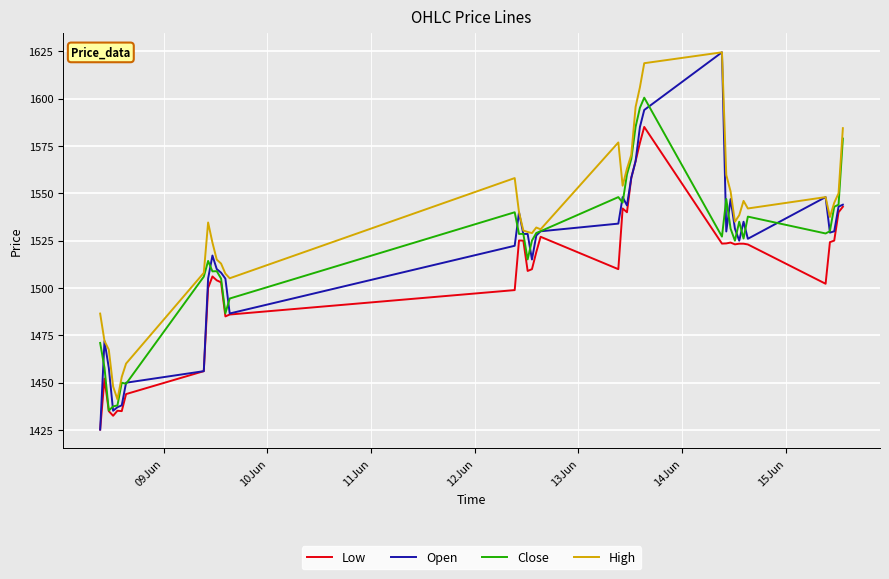

What is the sum of all Open values?

60738.0